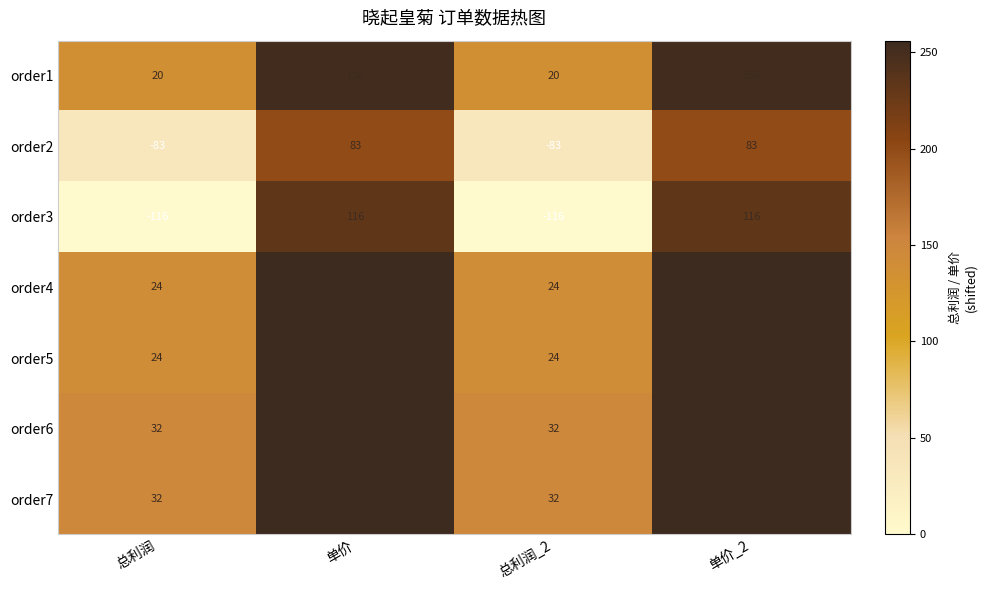

What is the maximum value for order3?

116